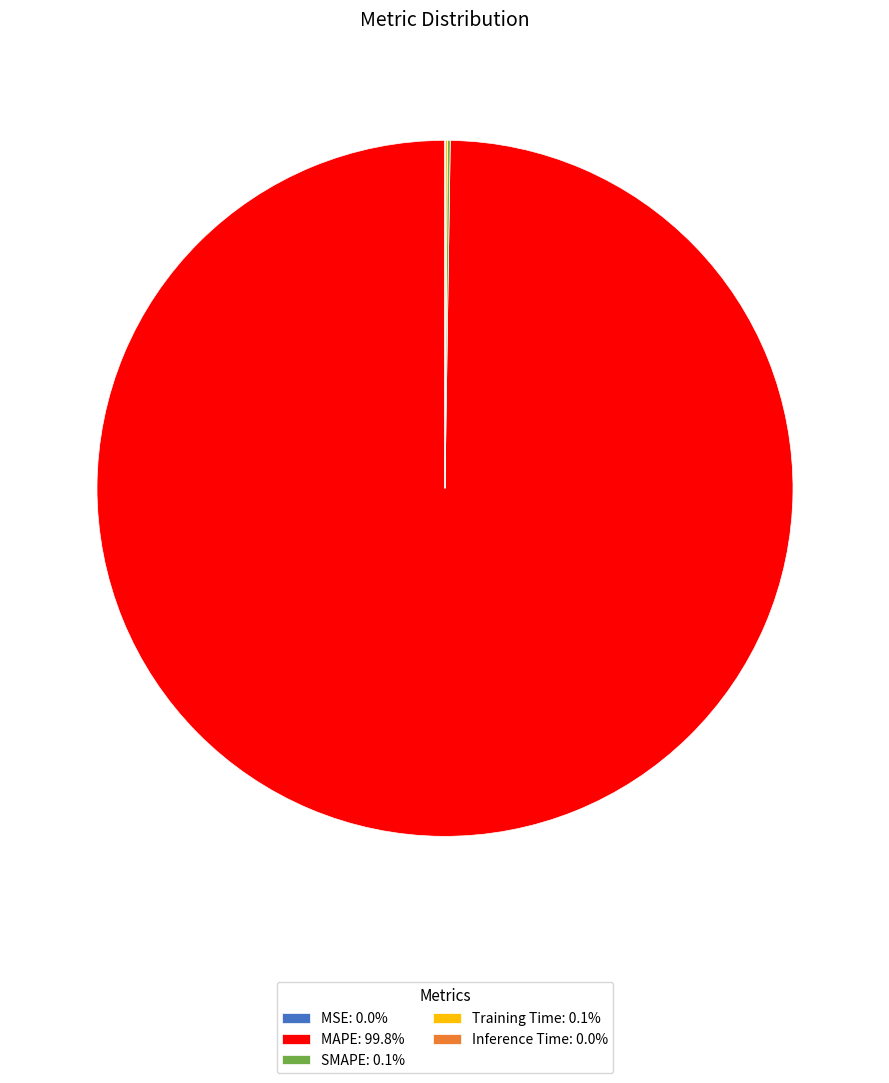

Which category has the biggest portion of the pie?

MAPE